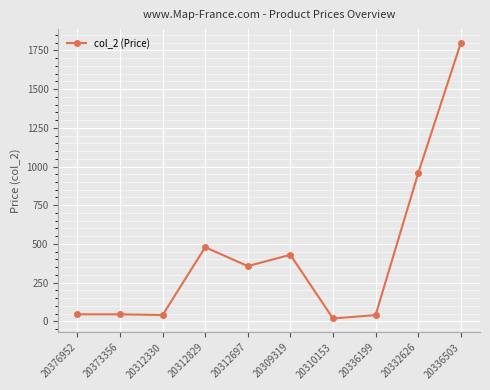

What is the difference between the maximum and minimum values?

1781.1